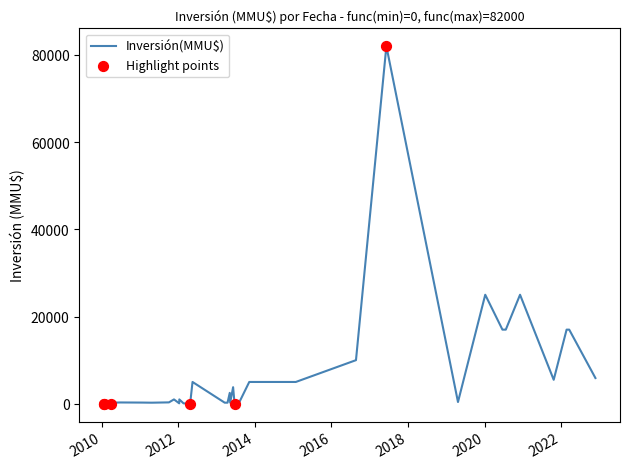

What is the change in value from 21/02/2022 to 21/11/2011?

-16000